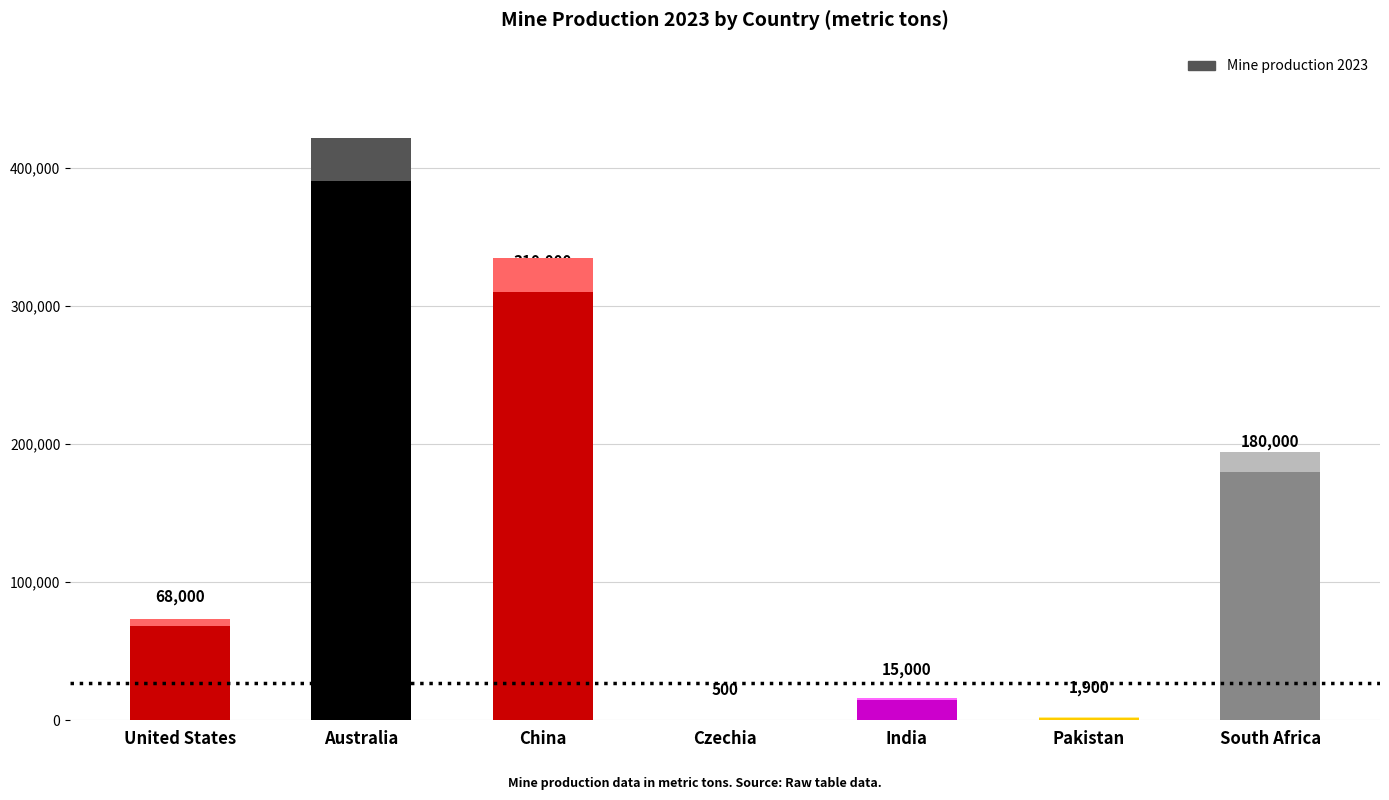

Is it true that the value at Australia is 153745?

False